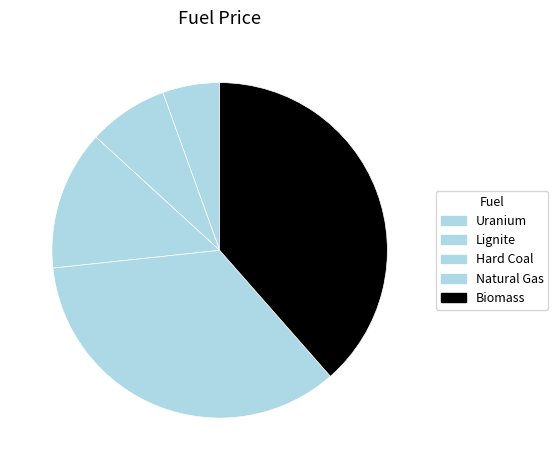

Is there a majority slice in this chart?

No